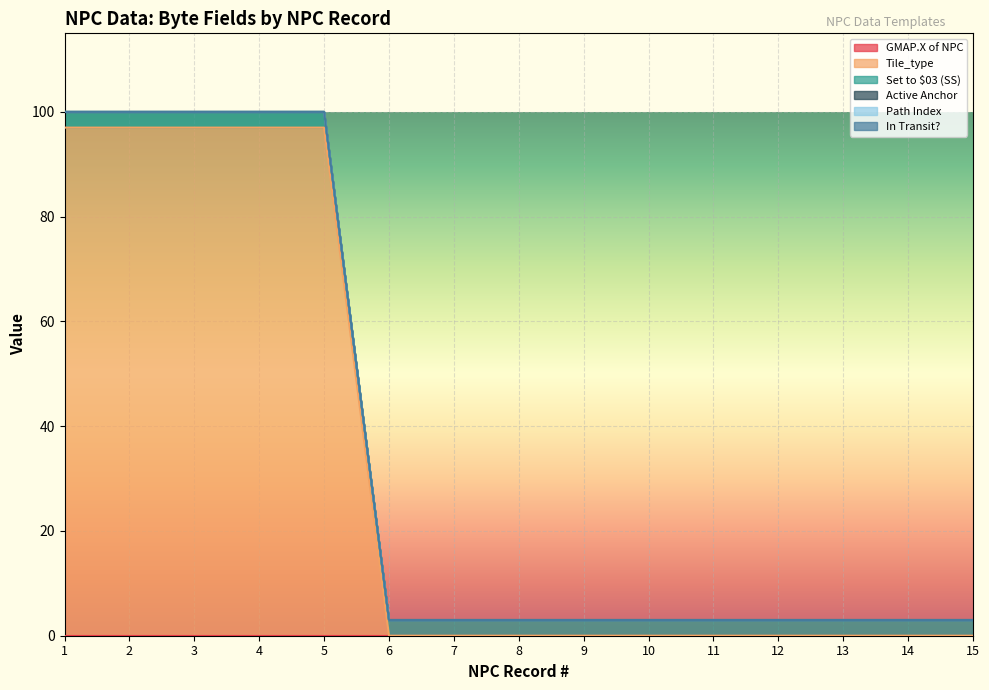

Which category has the lowest value in the Set to $03 (SS) series?

1